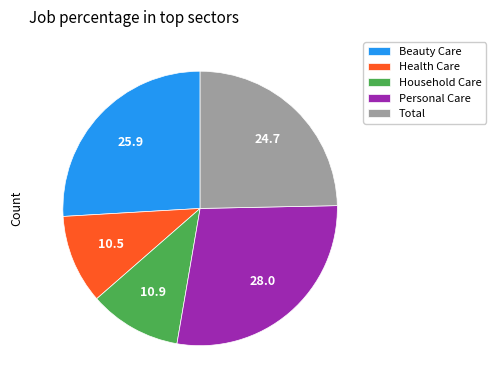

Between Beauty Care and Total, which is larger?

Beauty Care